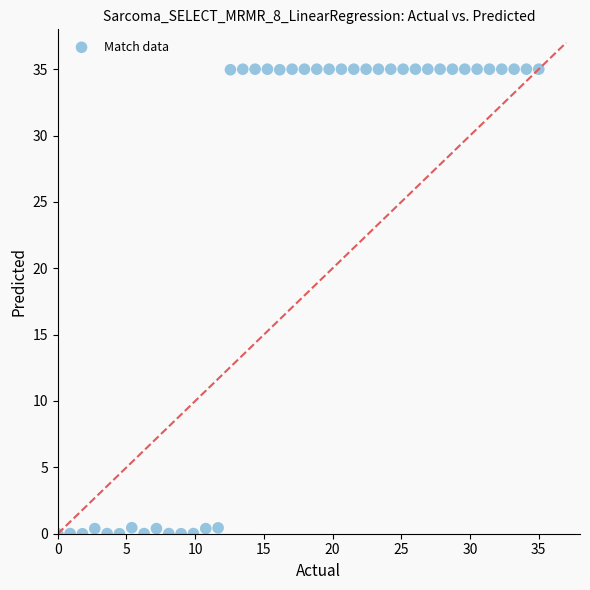

What is the range of X values (max minus min)?

35.0